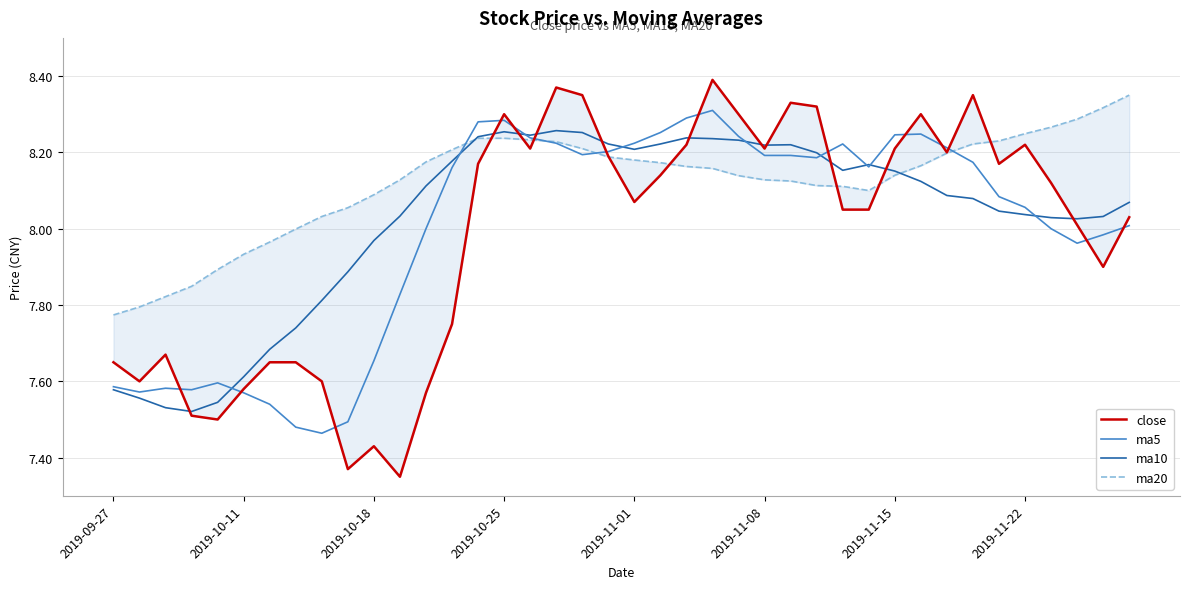

Does the chart display data point markers on the line(s)?

No